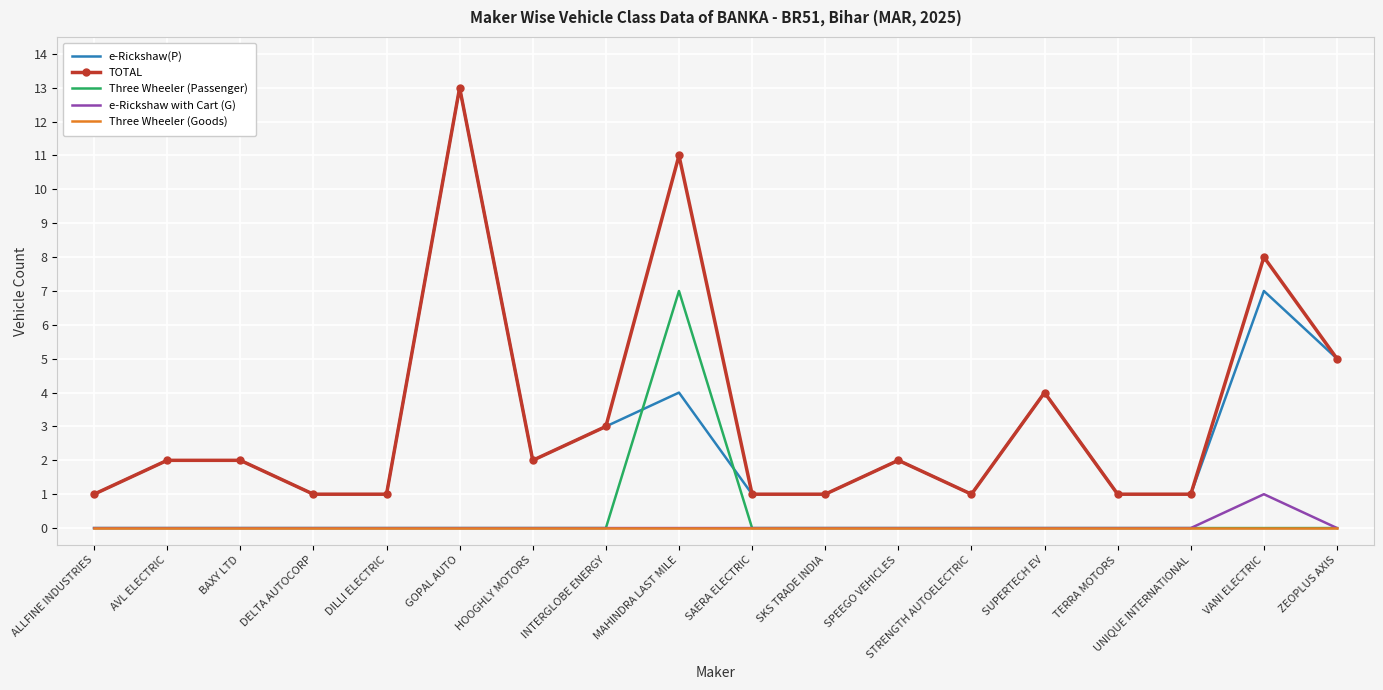

Reading left to right, what are all the values shown in this chart?

e-Rickshaw(P): ALLFINE INDUSTRIES=1	AVL ELECTRIC=2	BAXY LTD=2	DELTA AUTOCORP=1	DILLI ELECTRIC=1	GOPAL AUTO=13	HOOGHLY MOTORS=2	INTERGLOBE ENERGY=3	MAHINDRA LAST MILE=4	SAERA ELECTRIC=1	SKS TRADE INDIA=1	SPEEGO VEHICLES=2	STRENGTH AUTOELECTRIC=1	SUPERTECH EV=4	TERRA MOTORS=1	UNIQUE INTERNATIONAL=1	VANI ELECTRIC=7	ZEOPLUS AXIS=5
TOTAL: ALLFINE INDUSTRIES=1	AVL ELECTRIC=2	BAXY LTD=2	DELTA AUTOCORP=1	DILLI ELECTRIC=1	GOPAL AUTO=13	HOOGHLY MOTORS=2	INTERGLOBE ENERGY=3	MAHINDRA LAST MILE=11	SAERA ELECTRIC=1	SKS TRADE INDIA=1	SPEEGO VEHICLES=2	STRENGTH AUTOELECTRIC=1	SUPERTECH EV=4	TERRA MOTORS=1	UNIQUE INTERNATIONAL=1	VANI ELECTRIC=8	ZEOPLUS AXIS=5
Three Wheeler (Passenger): ALLFINE INDUSTRIES=0	AVL ELECTRIC=0	BAXY LTD=0	DELTA AUTOCORP=0	DILLI ELECTRIC=0	GOPAL AUTO=0	HOOGHLY MOTORS=0	INTERGLOBE ENERGY=0	MAHINDRA LAST MILE=7	SAERA ELECTRIC=0	SKS TRADE INDIA=0	SPEEGO VEHICLES=0	STRENGTH AUTOELECTRIC=0	SUPERTECH EV=0	TERRA MOTORS=0	UNIQUE INTERNATIONAL=0	VANI ELECTRIC=0	ZEOPLUS AXIS=0
e-Rickshaw with Cart (G): ALLFINE INDUSTRIES=0	AVL ELECTRIC=0	BAXY LTD=0	DELTA AUTOCORP=0	DILLI ELECTRIC=0	GOPAL AUTO=0	HOOGHLY MOTORS=0	INTERGLOBE ENERGY=0	MAHINDRA LAST MILE=0	SAERA ELECTRIC=0	SKS TRADE INDIA=0	SPEEGO VEHICLES=0	STRENGTH AUTOELECTRIC=0	SUPERTECH EV=0	TERRA MOTORS=0	UNIQUE INTERNATIONAL=0	VANI ELECTRIC=1	ZEOPLUS AXIS=0
Three Wheeler (Goods): ALLFINE INDUSTRIES=0	AVL ELECTRIC=0	BAXY LTD=0	DELTA AUTOCORP=0	DILLI ELECTRIC=0	GOPAL AUTO=0	HOOGHLY MOTORS=0	INTERGLOBE ENERGY=0	MAHINDRA LAST MILE=0	SAERA ELECTRIC=0	SKS TRADE INDIA=0	SPEEGO VEHICLES=0	STRENGTH AUTOELECTRIC=0	SUPERTECH EV=0	TERRA MOTORS=0	UNIQUE INTERNATIONAL=0	VANI ELECTRIC=0	ZEOPLUS AXIS=0